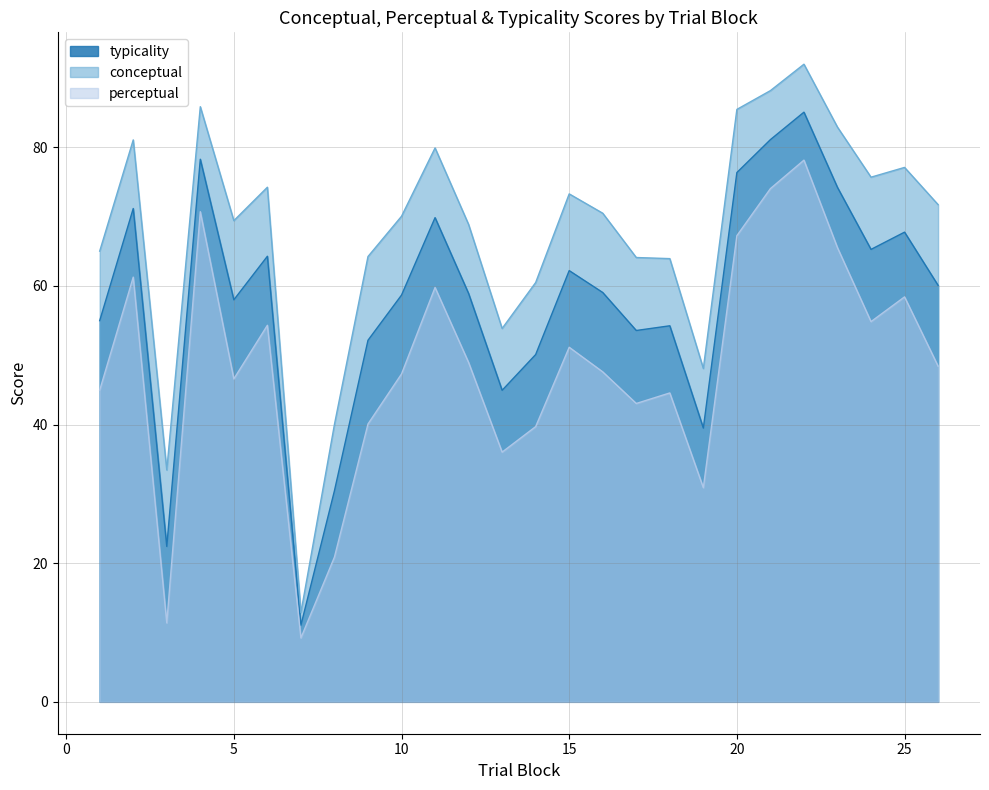

At which category is the sum across all series the highest?

22